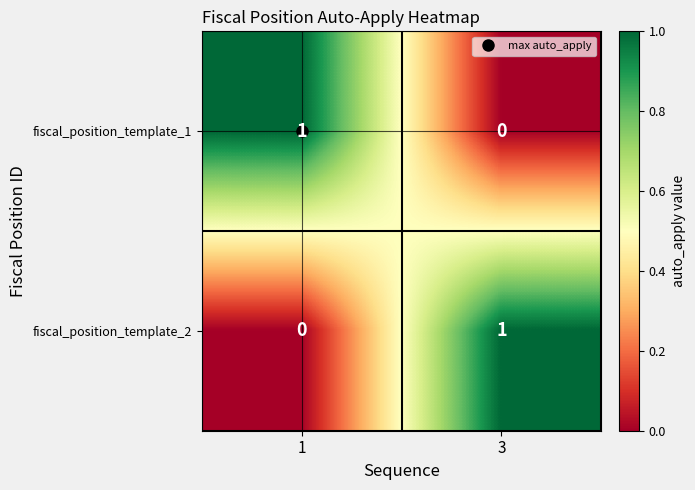

The value of fiscal_position_template_1 at 3 is -1. True or false?

False